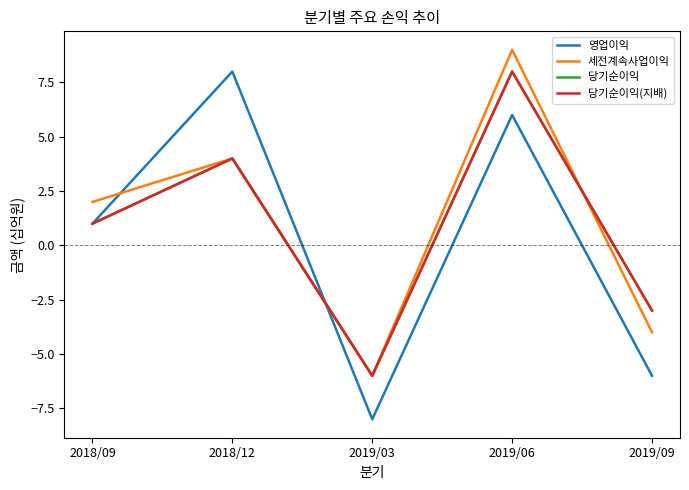

Between 2019/06 and 2019/09, which series saw the biggest shift?

세전계속사업이익